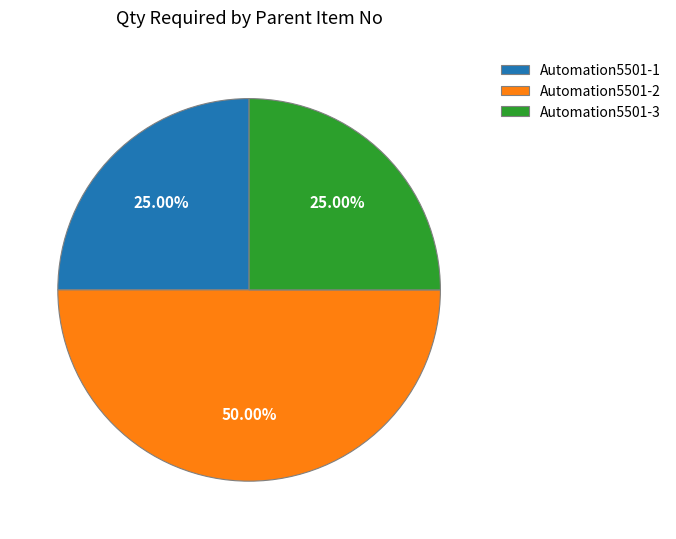

To the nearest percent, what is the difference between the largest and smallest slice percentages?

25%